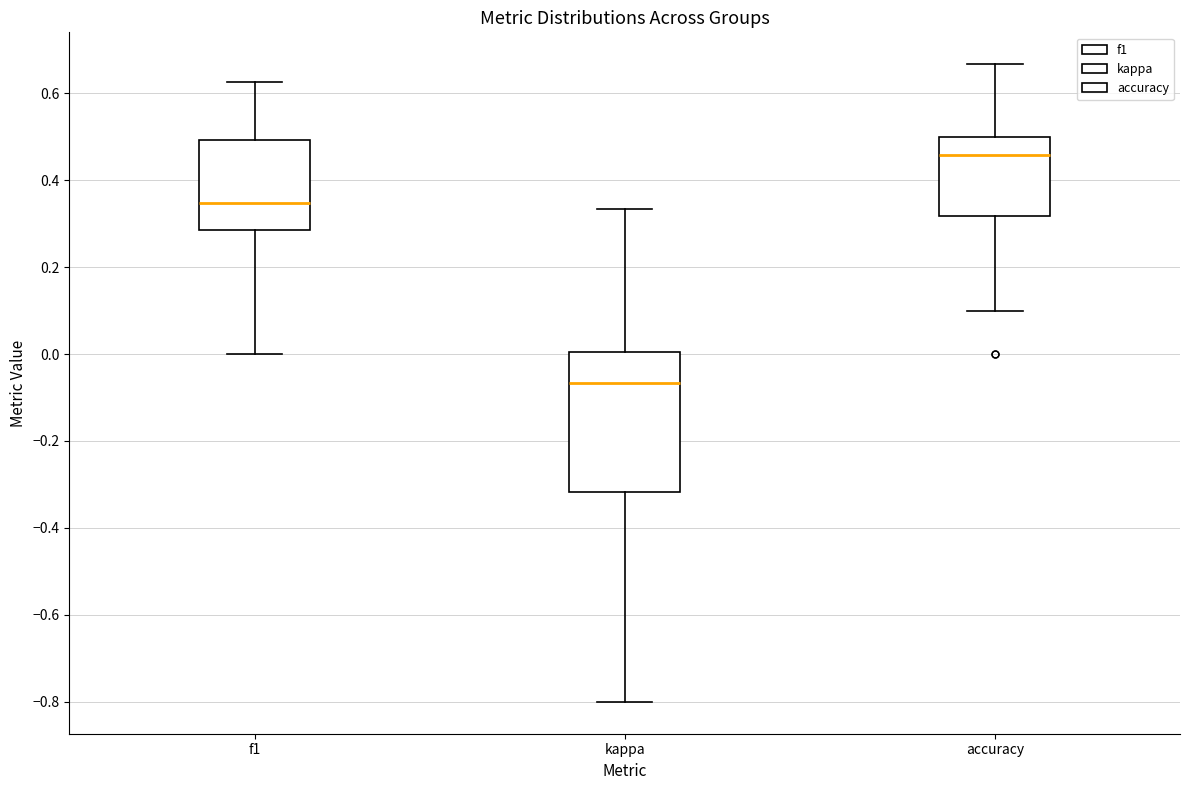

Comparing the boxes themselves (not the whiskers), which one is the tallest?

kappa